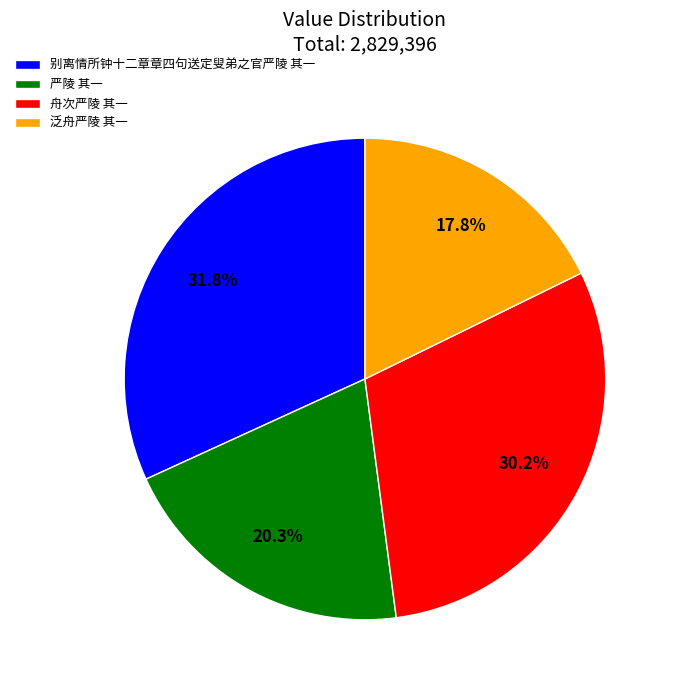

Is the sum of 泛舟严陵 其一 and 别离情所钟十二章章四句送定叟弟之官严陵 其一 greater than half?

No